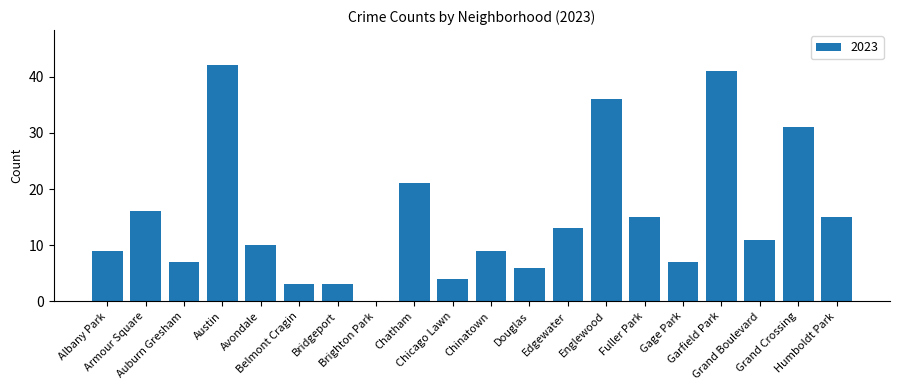

What is the maximum value shown in the chart?

42